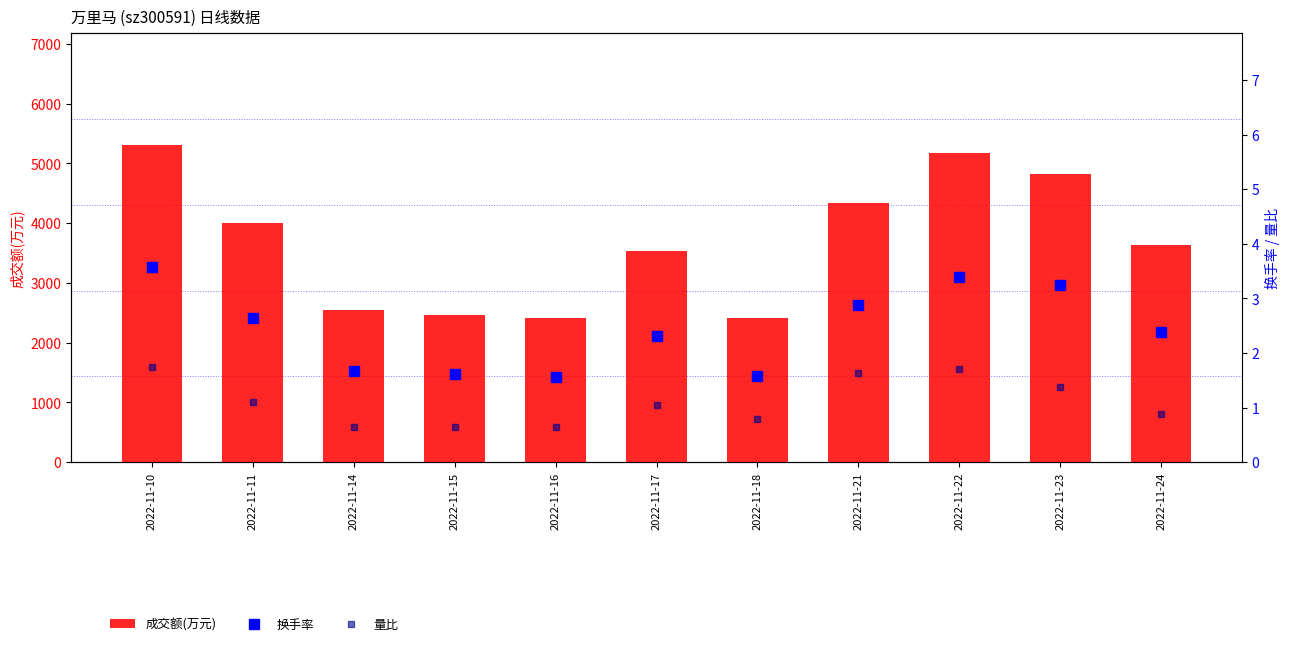

The 换手率 series shows 0.3 at 2022-11-18. True or false?

False